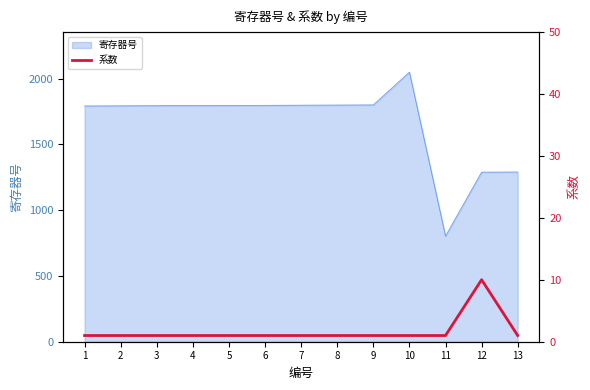

What is the highest value of the 寄存器号 series?

2049